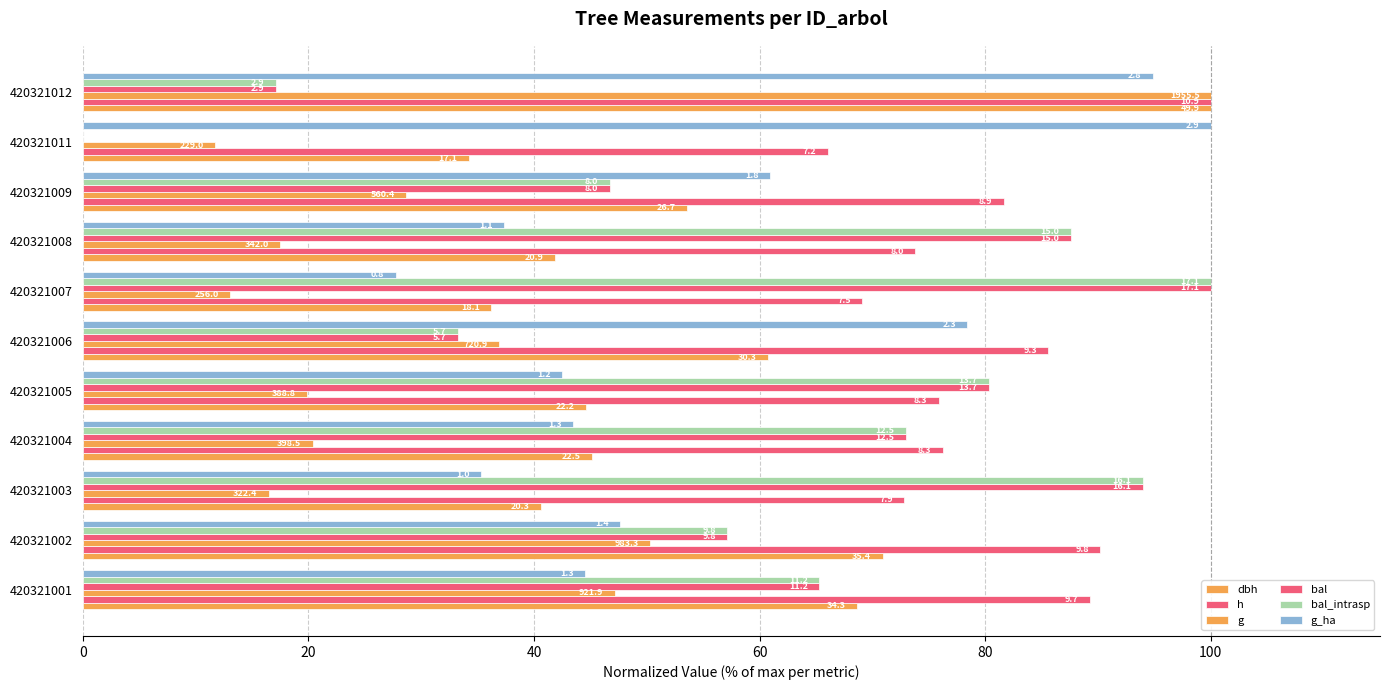

What position from the left is 60?

4